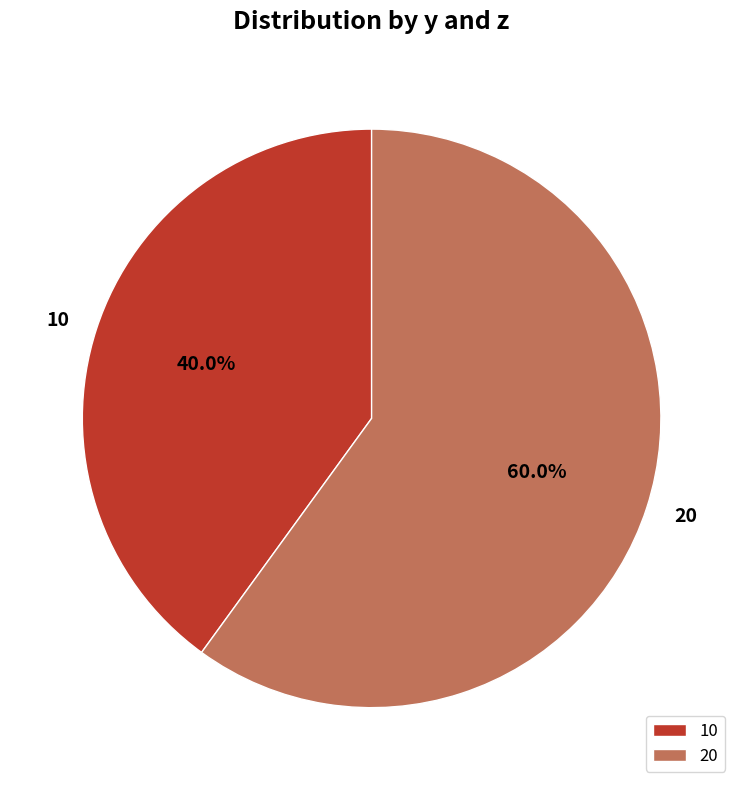

What percentage is NOT represented by 20?

40.0%